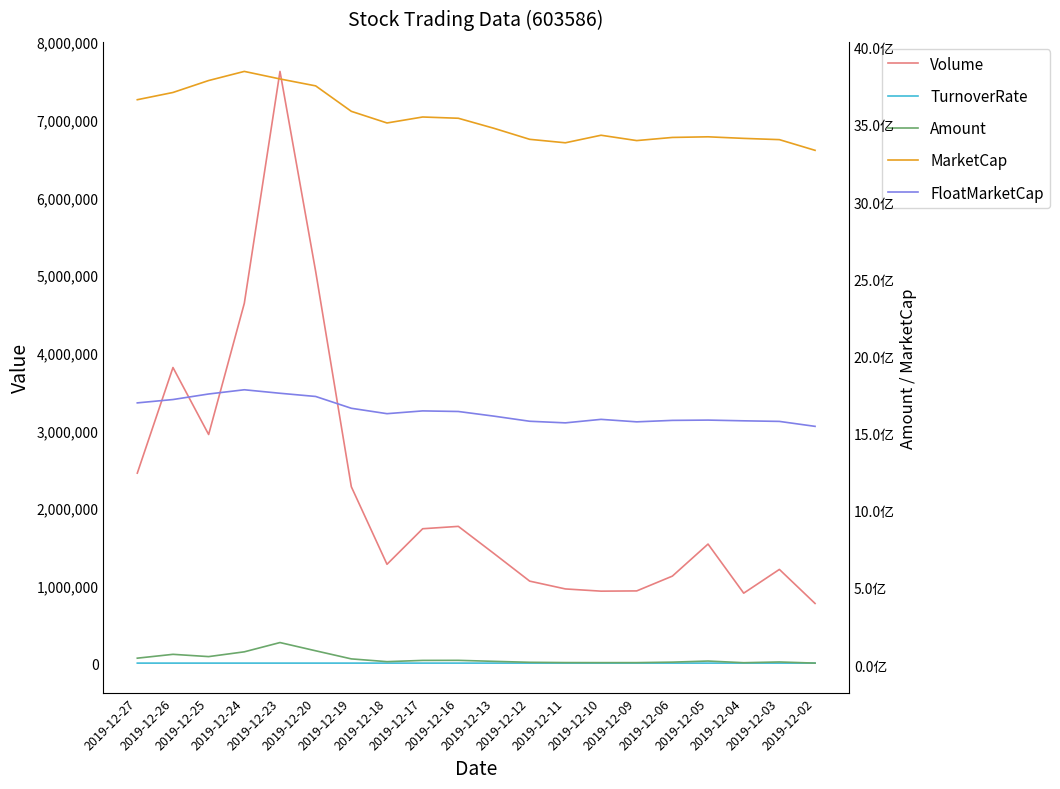

At how many categories does at least one series exceed 3236663745?

20